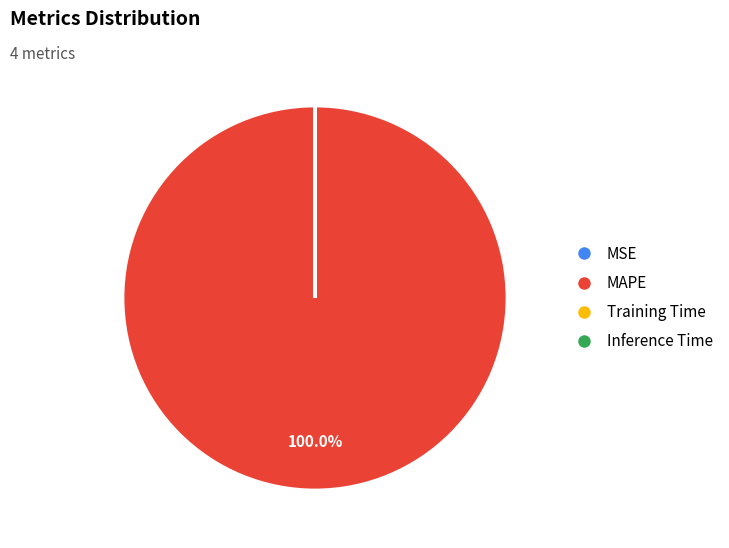

Is there any slice that represents more than half of the pie?

Yes